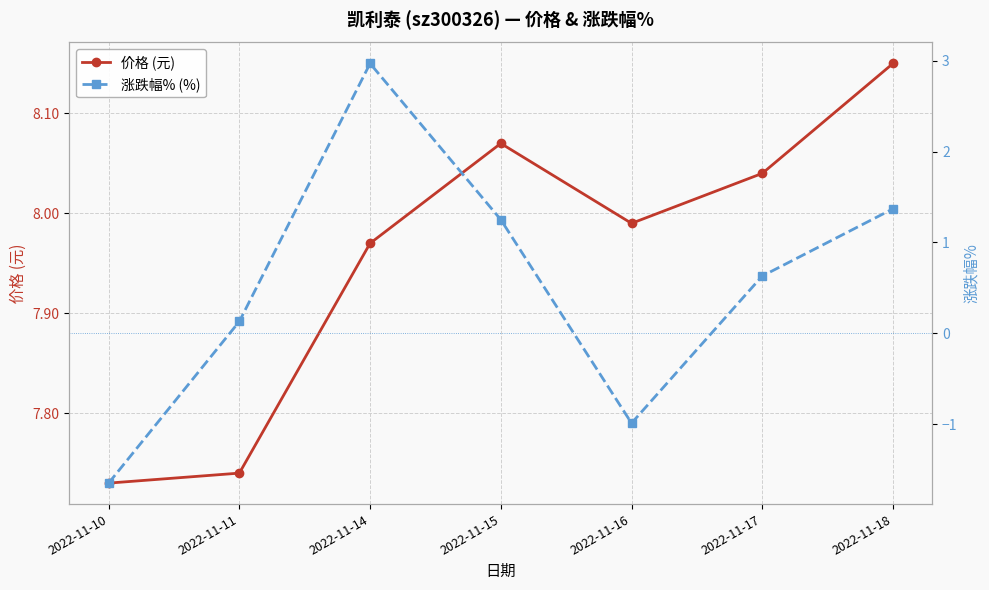

Reading right to left, list all the values displayed in this chart.

价格 (元): 2022-11-18=8.2	2022-11-17=8.0	2022-11-16=8.0	2022-11-15=8.1	2022-11-14=8.0	2022-11-11=7.7	2022-11-10=7.7
涨跌幅% (%): 2022-11-18=1.4	2022-11-17=0.6	2022-11-16=-1.0	2022-11-15=1.2	2022-11-14=3.0	2022-11-11=0.1	2022-11-10=-1.6